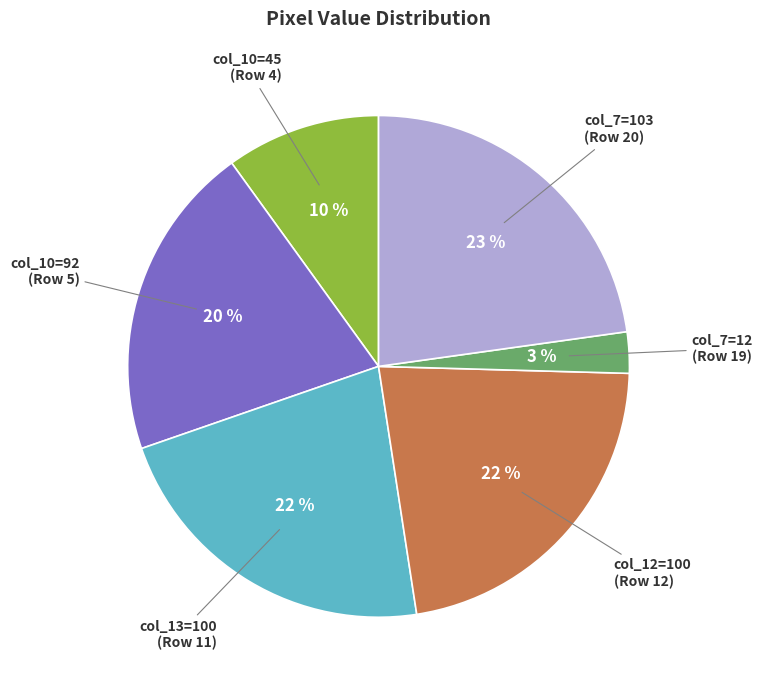

Approximately how many times larger is the value at col_7=103 (Row 20) compared to col_12=100 (Row 12)?

1.0